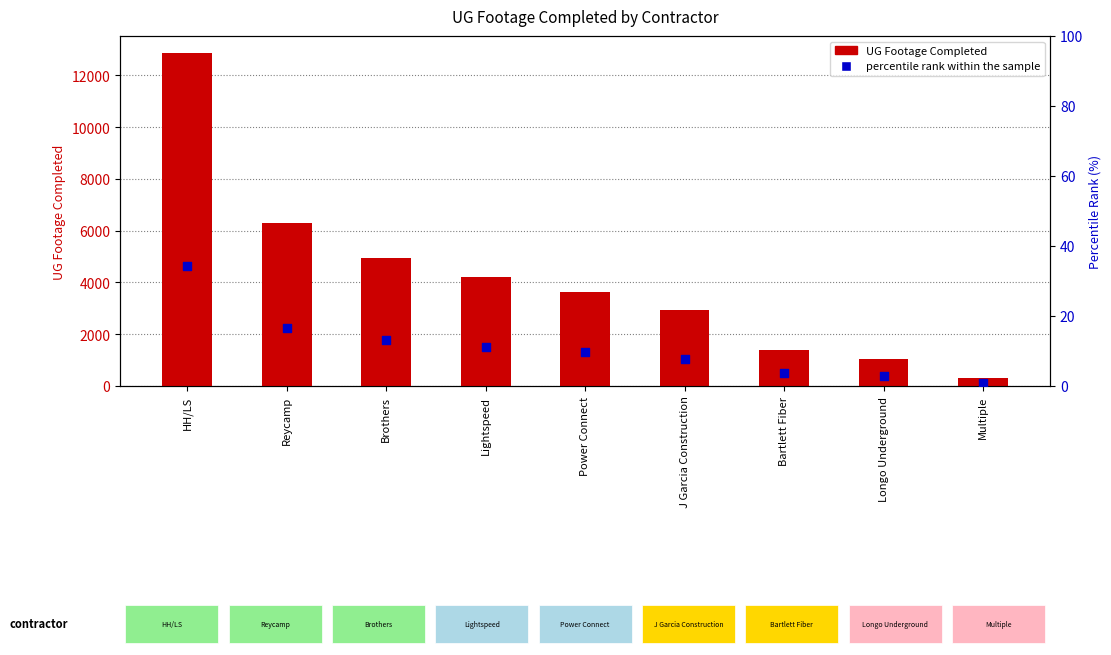

Which series has the largest total across all categories?

UG Footage Completed